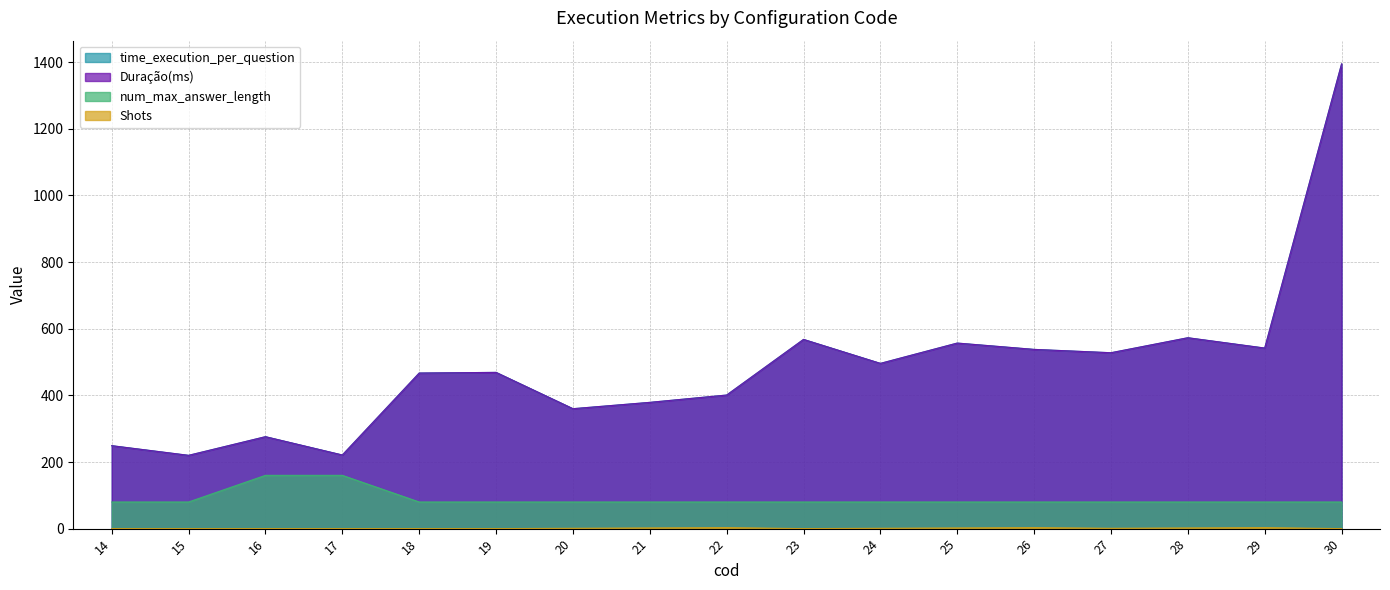

Reading right to left, extract all data points from this chart.

time_execution_per_question: 30=1395	29=542	28=573	27=528	26=538	25=557	24=496	23=568	22=401	21=379	20=360	19=469	18=467	17=221	16=276	15=220	14=249
Duração(ms): 30=1395	29=542	28=573	27=528	26=538	25=557	24=496	23=568	22=401	21=379	20=360	19=469	18=467	17=221	16=276	15=220	14=249
num_max_answer_length: 30=80	29=80	28=80	27=80	26=80	25=80	24=80	23=80	22=80	21=80	20=80	19=80	18=80	17=160	16=160	15=80	14=80
Shots: 30=0	29=3	28=2	27=1	26=3	25=2	24=1	23=0	22=3	21=2	20=1	19=0	18=0	17=0	16=0	15=0	14=0